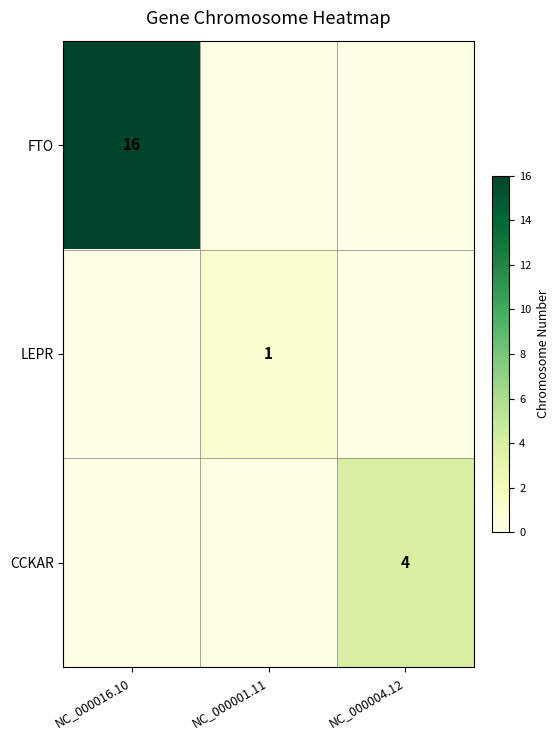

Is it true that LEPR equals 1 at NC_000001.11?

True